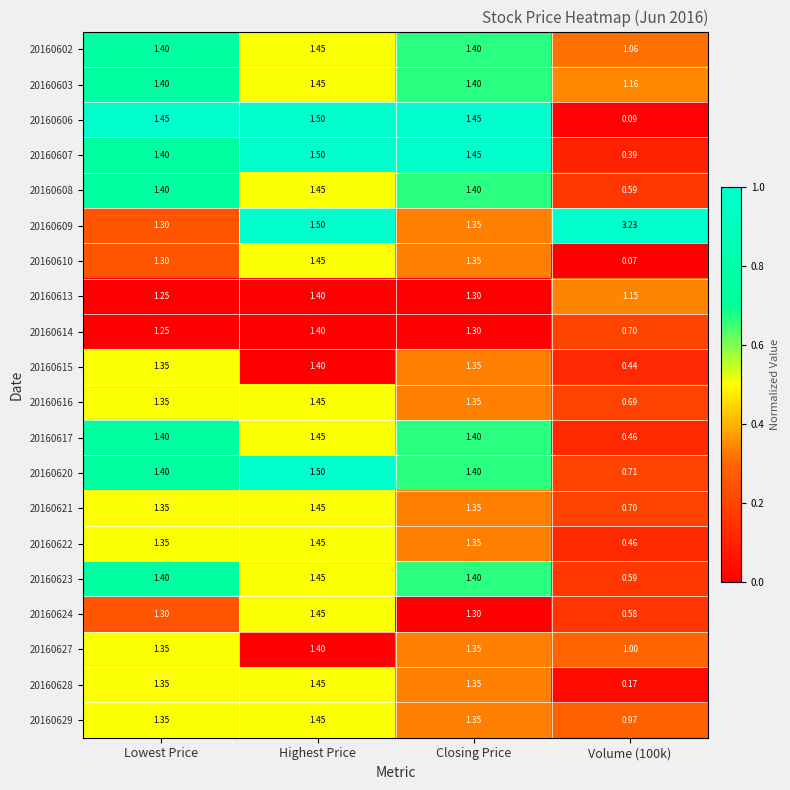

Where does the 20160624 series first go above 1?

Lowest Price